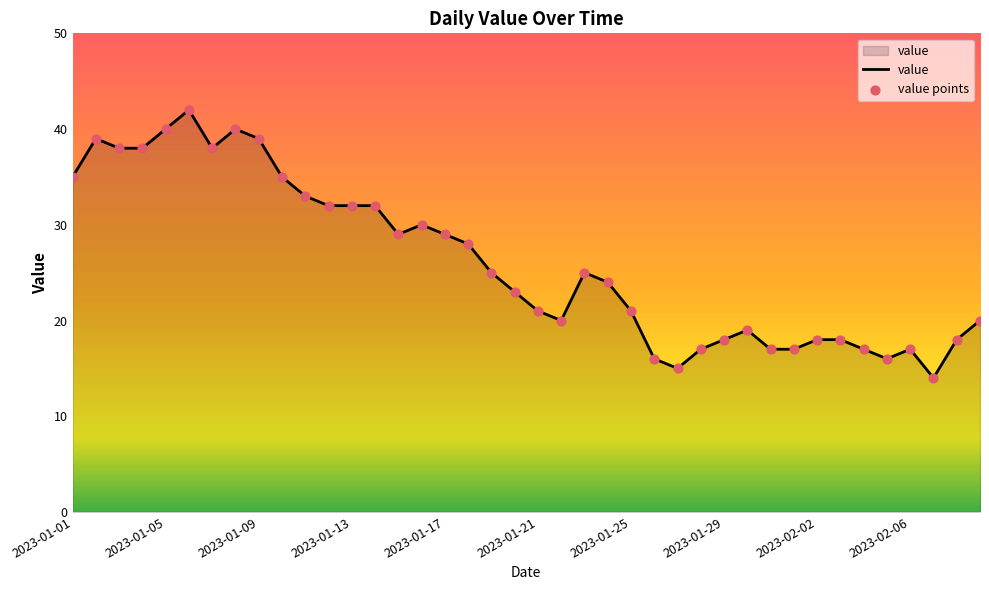

What is the difference between the maximum and minimum values?

28